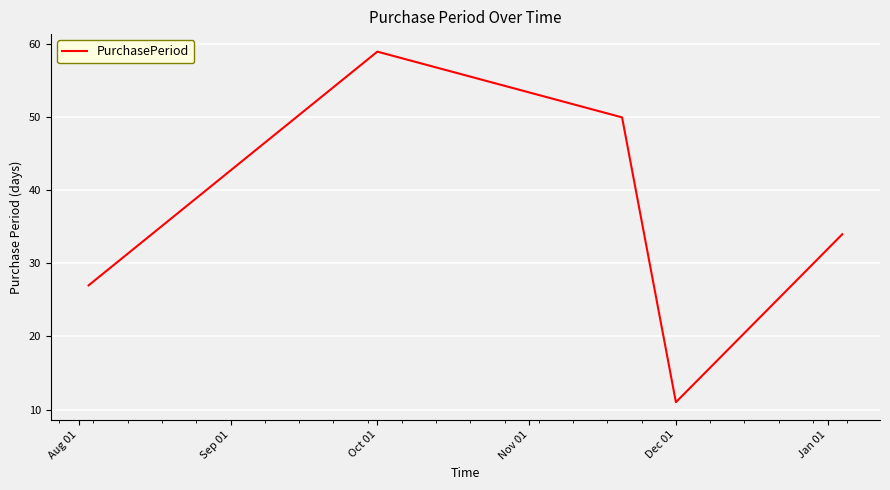

How many interior local valleys (lower than both neighbors) does the data have?

1